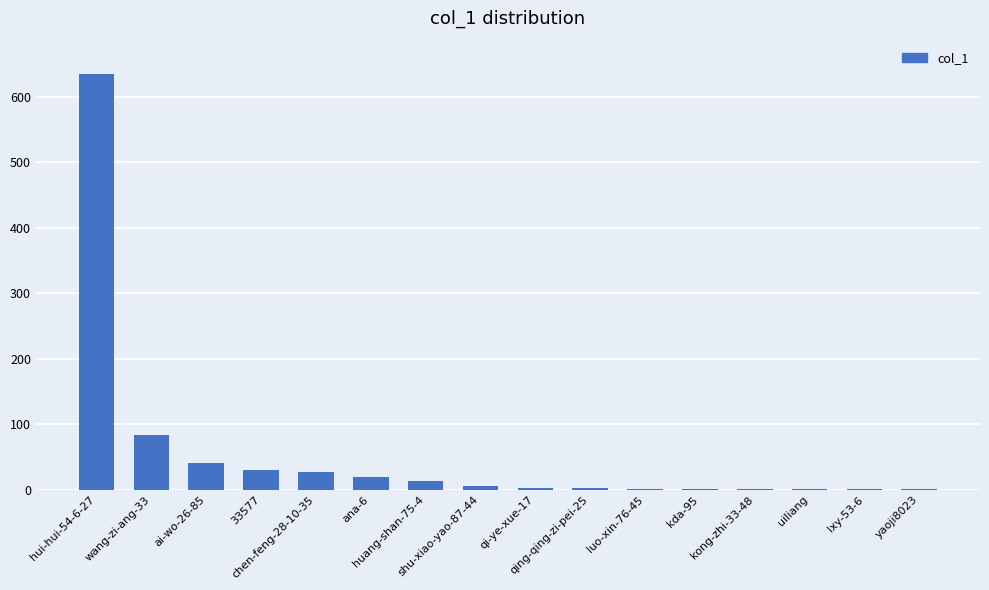

What is the difference between the values at shu-xiao-yao-87-44 and qi-ye-xue-17?

3